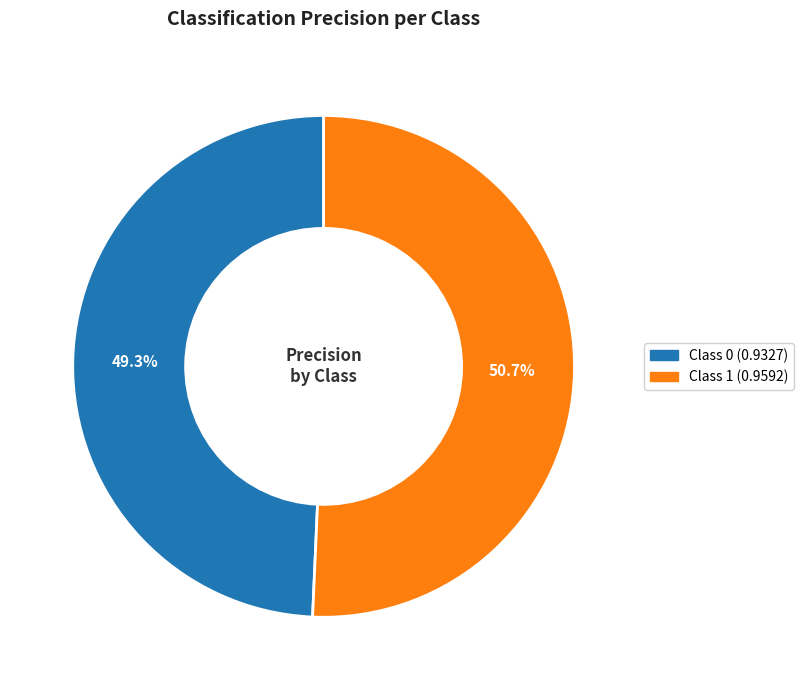

Is there any slice that represents more than half of the pie?

Yes